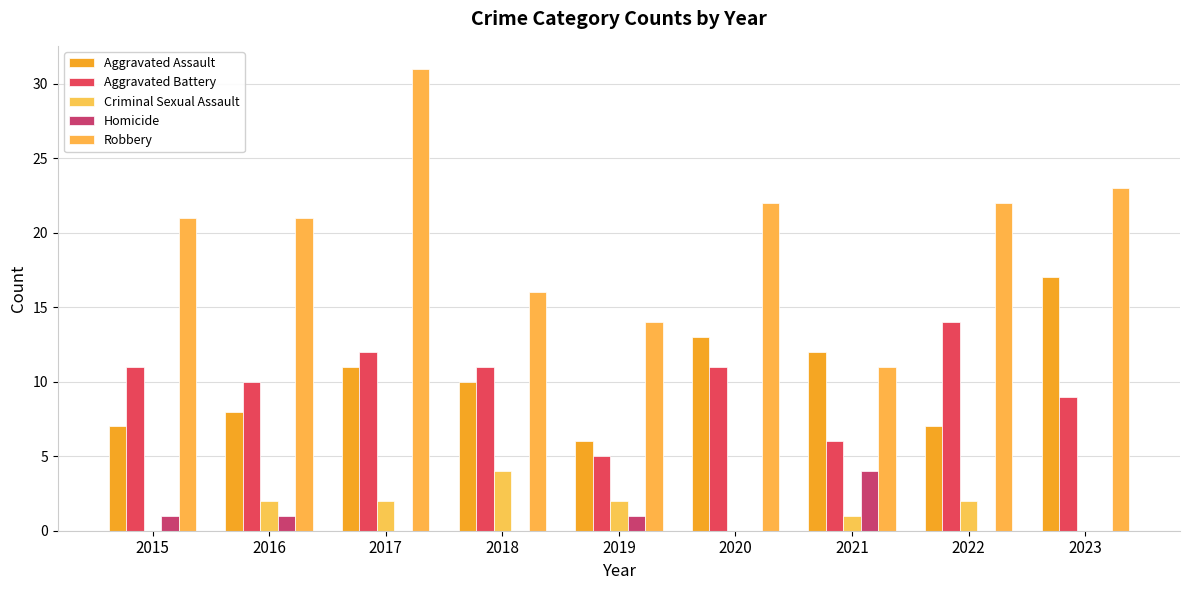

How many groups of bars are there?

9